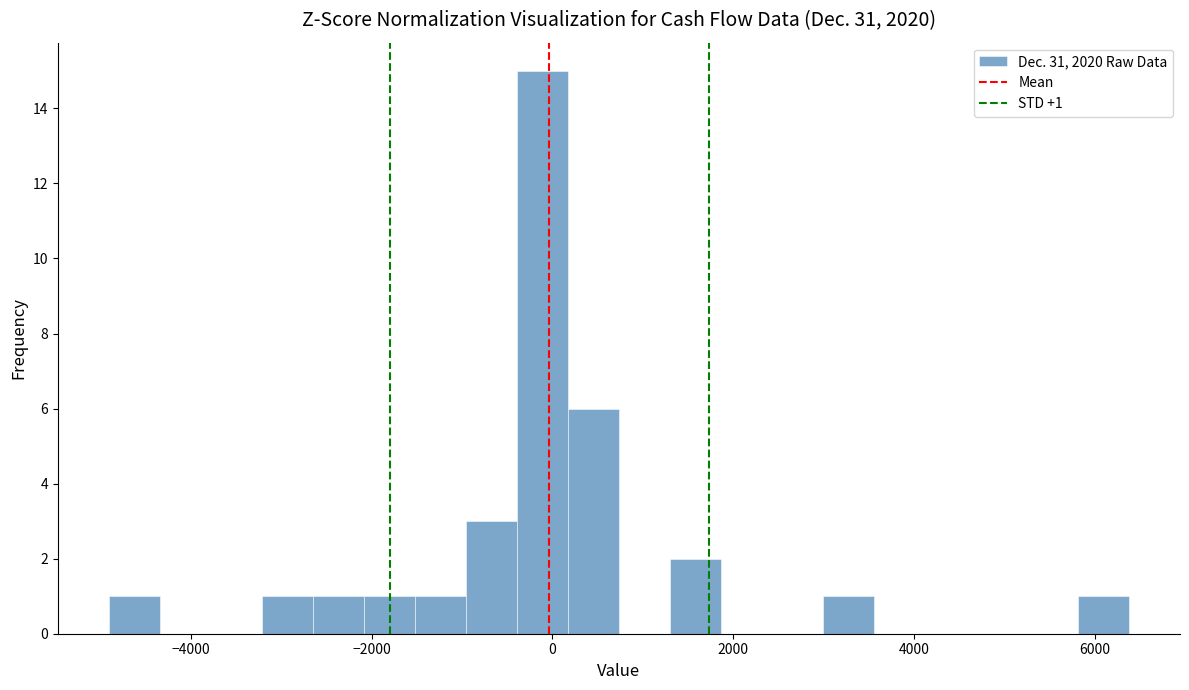

Around what value on the x-axis is the tallest bar? Give the approximate position of its centre, as read against the axis.

-200